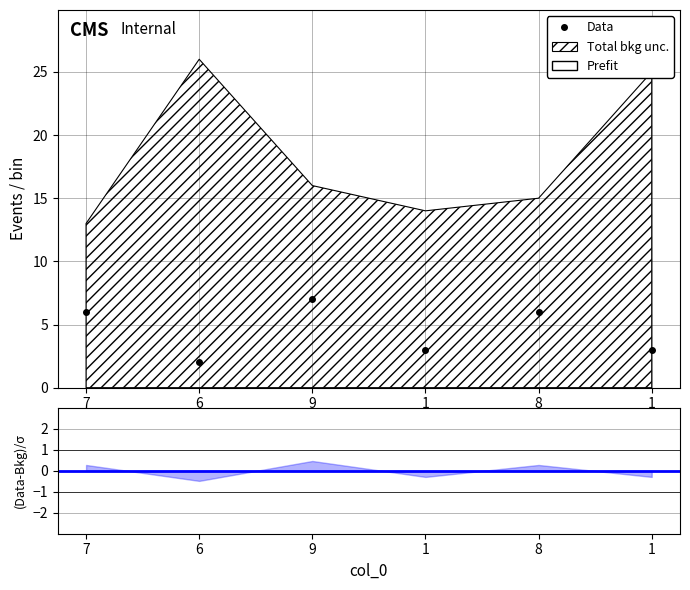

What is the average value of the col_1 series?

4